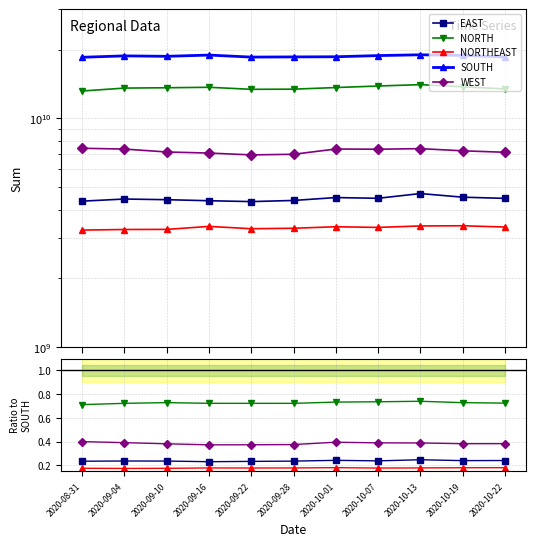

Reading left to right, list all the values displayed in this chart.

EAST: 2020-08-31=0.2	2020-09-04=0.2	2020-09-10=0.2	2020-09-16=0.2	2020-09-22=0.2	2020-09-28=0.2	2020-10-01=0.2	2020-10-07=0.2	2020-10-13=0.2	2020-10-19=0.2	2020-10-22=0.2
NORTH: 2020-08-31=0.7	2020-09-04=0.7	2020-09-10=0.7	2020-09-16=0.7	2020-09-22=0.7	2020-09-28=0.7	2020-10-01=0.7	2020-10-07=0.7	2020-10-13=0.7	2020-10-19=0.7	2020-10-22=0.7
NORTHEAST: 2020-08-31=0.2	2020-09-04=0.2	2020-09-10=0.2	2020-09-16=0.2	2020-09-22=0.2	2020-09-28=0.2	2020-10-01=0.2	2020-10-07=0.2	2020-10-13=0.2	2020-10-19=0.2	2020-10-22=0.2
SOUTH: 2020-08-31=18513939747.9	2020-09-04=18779021843.6	2020-09-10=18693605552.0	2020-09-16=18929697189.2	2020-09-22=18551439927.5	2020-09-28=18582638325.2	2020-10-01=18611701235.1	2020-10-07=18831710750.0	2020-10-13=18985043383.1	2020-10-19=18871781705.2	2020-10-22=18576517308.2
WEST: 2020-08-31=0.4	2020-09-04=0.4	2020-09-10=0.4	2020-09-16=0.4	2020-09-22=0.4	2020-09-28=0.4	2020-10-01=0.4	2020-10-07=0.4	2020-10-13=0.4	2020-10-19=0.4	2020-10-22=0.4